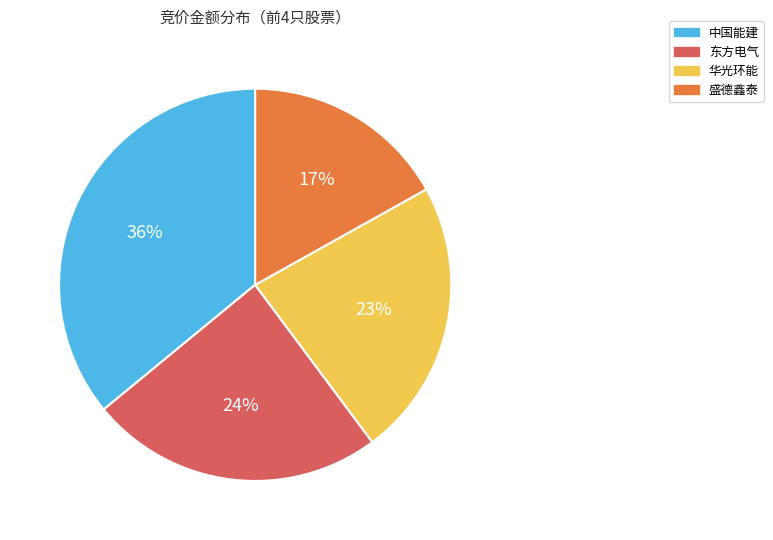

Does any single category account for the majority?

No